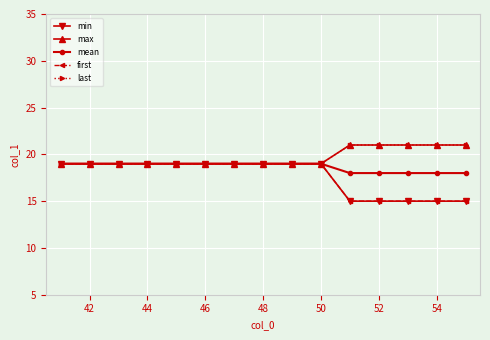

What is the lowest value of the last series?

19